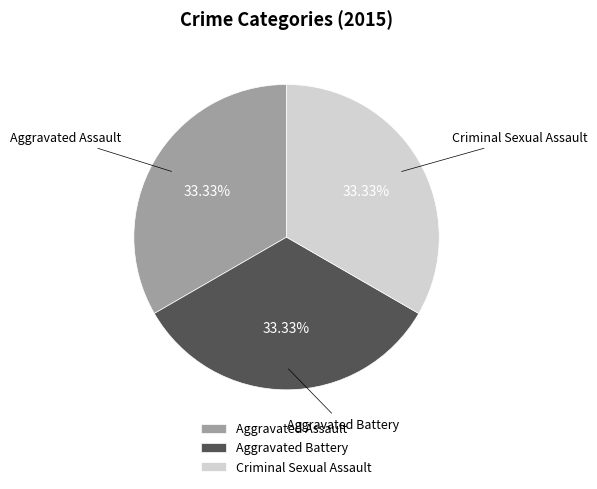

How many segments does this pie chart have?

3